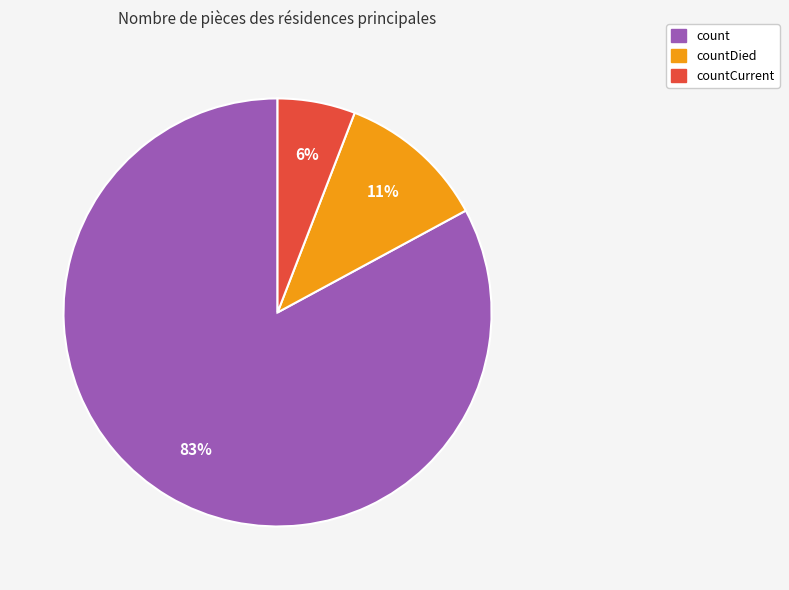

To the nearest percent, what is the average slice percentage?

33%